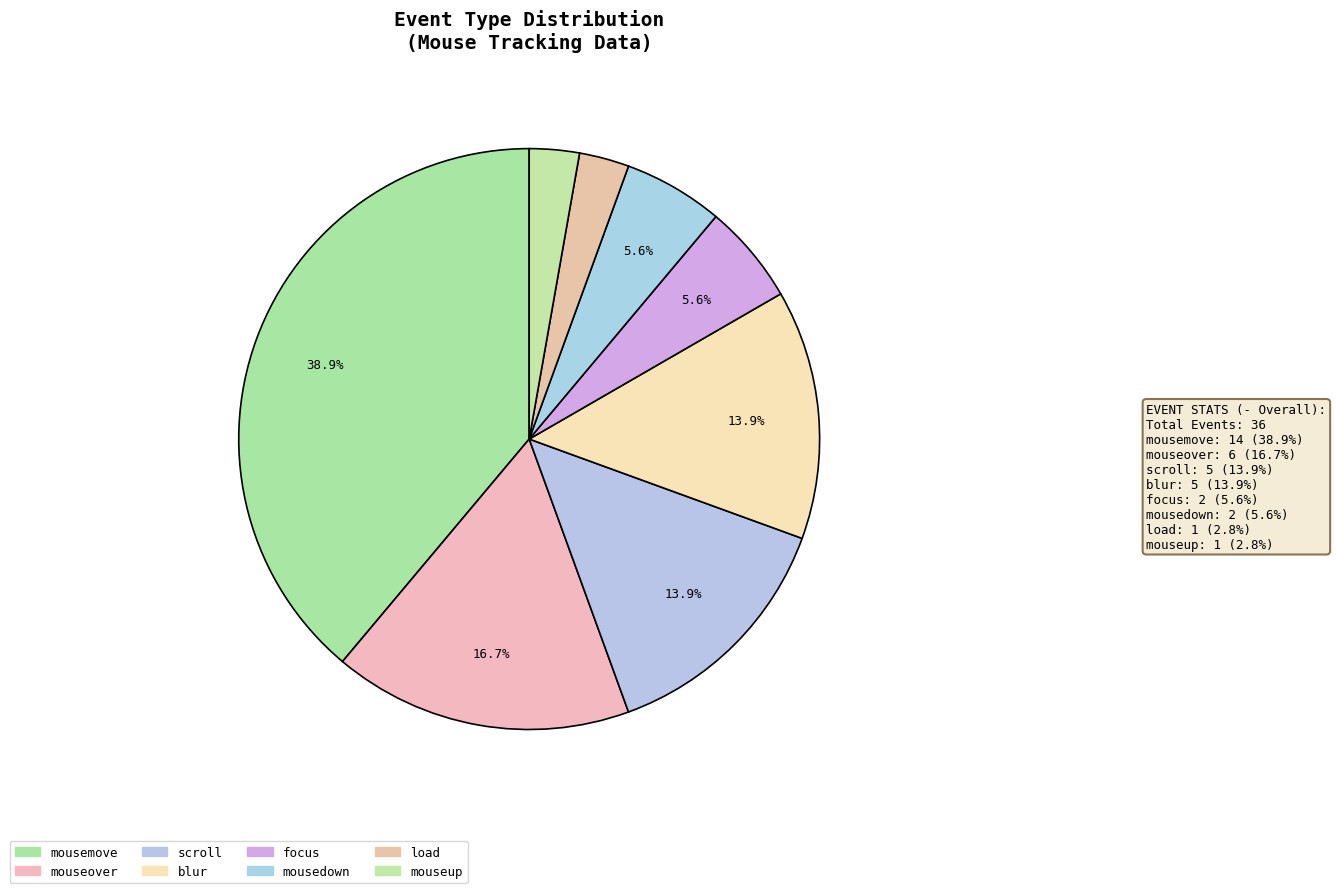

How many slices are in this pie chart?

8